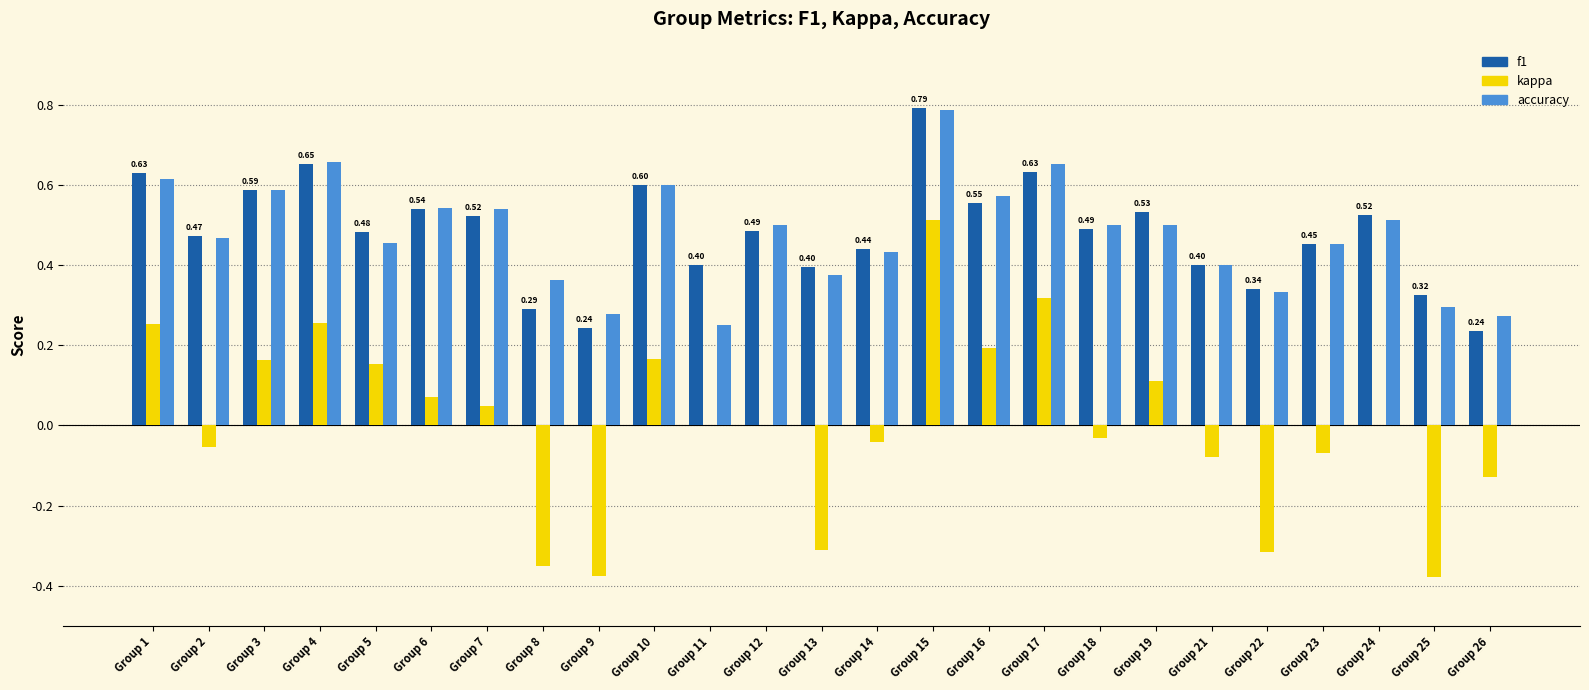

Are the bars horizontal?

No